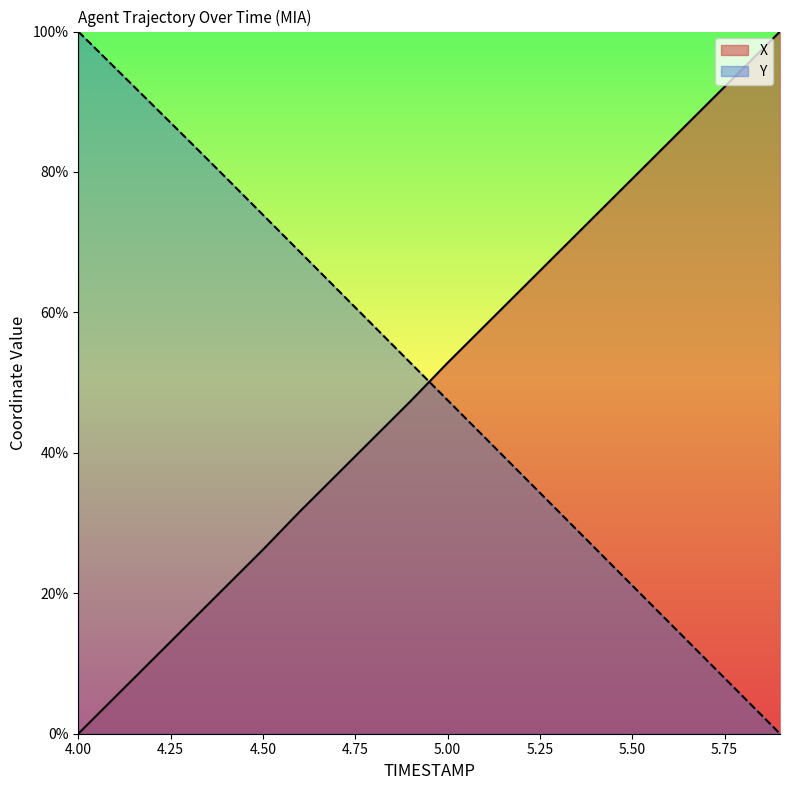

Is it true that Y equals 73.9 at 4.50?

True